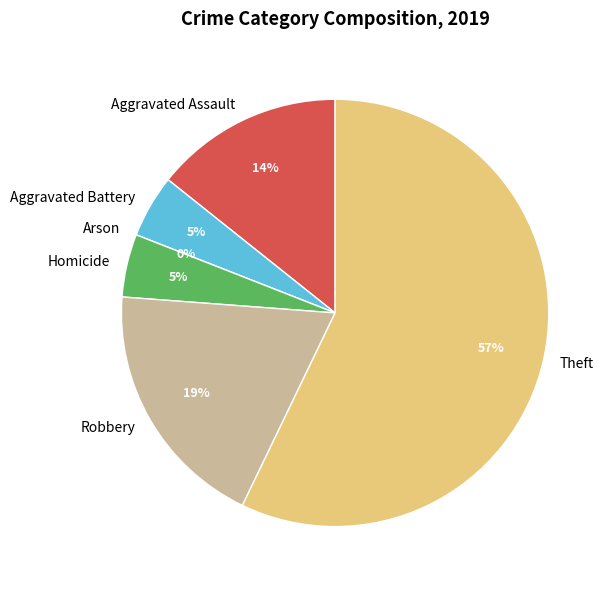

Count the number of slices in the pie.

6